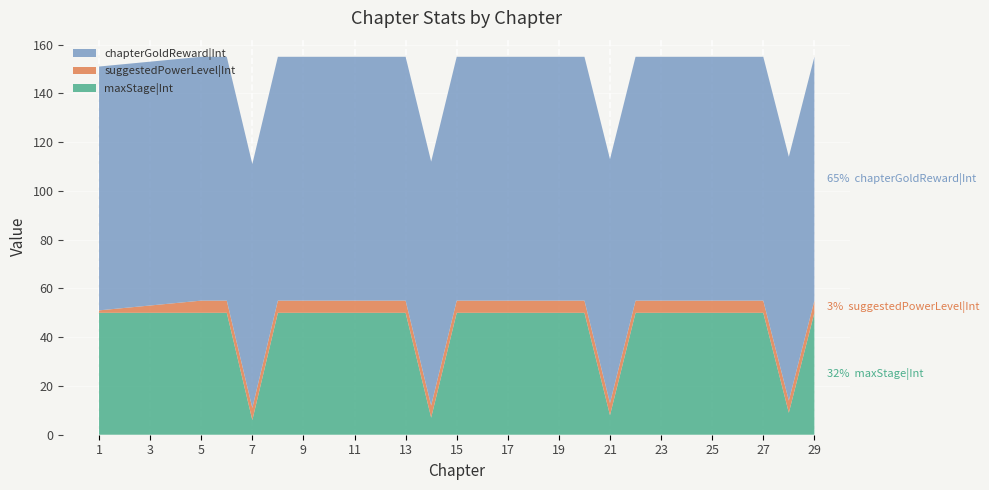

Reading right to left, list all the values displayed in this chart.

maxStage|Int: 50	9	50	50	50	50	50	50	8	50	50	50	50	50	50	7	50	50	50	50	50	50	6	50	50	50	50	50	50
suggestedPowerLevel|Int: 5	5	5	5	5	5	5	5	5	5	5	5	5	5	5	5	5	5	5	5	5	5	5	5	5	4	3	2	1
chapterGoldReward|Int: 100	100	100	100	100	100	100	100	100	100	100	100	100	100	100	100	100	100	100	100	100	100	100	100	100	100	100	100	100